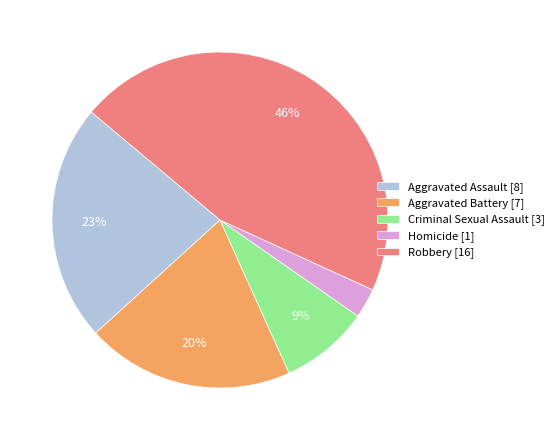

To the nearest percent, what is the difference between the largest and smallest slice percentages?

43%